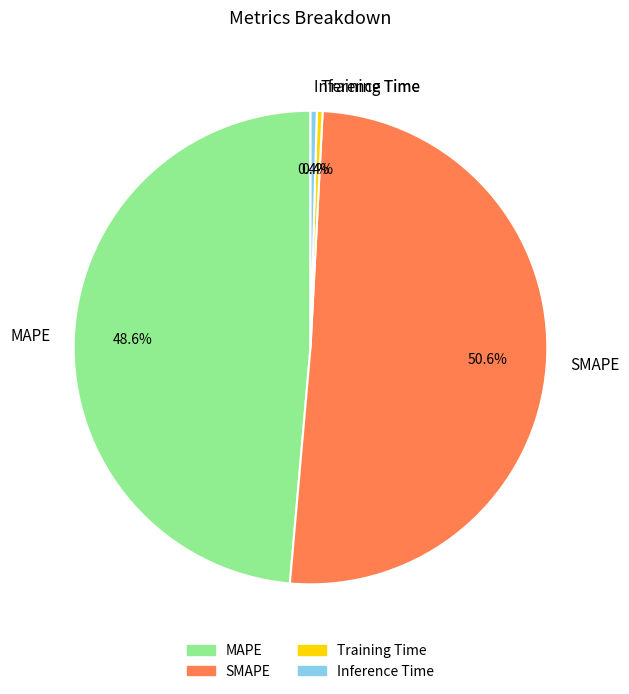

To the nearest percent, what is the difference between the largest and smallest slice percentages?

50%